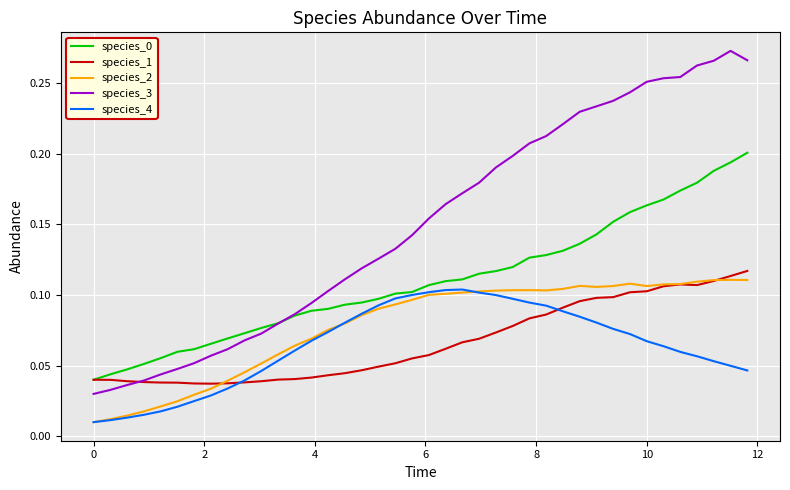

Which series ends up on top after the final intersection of species_4 and species_2?

species_2